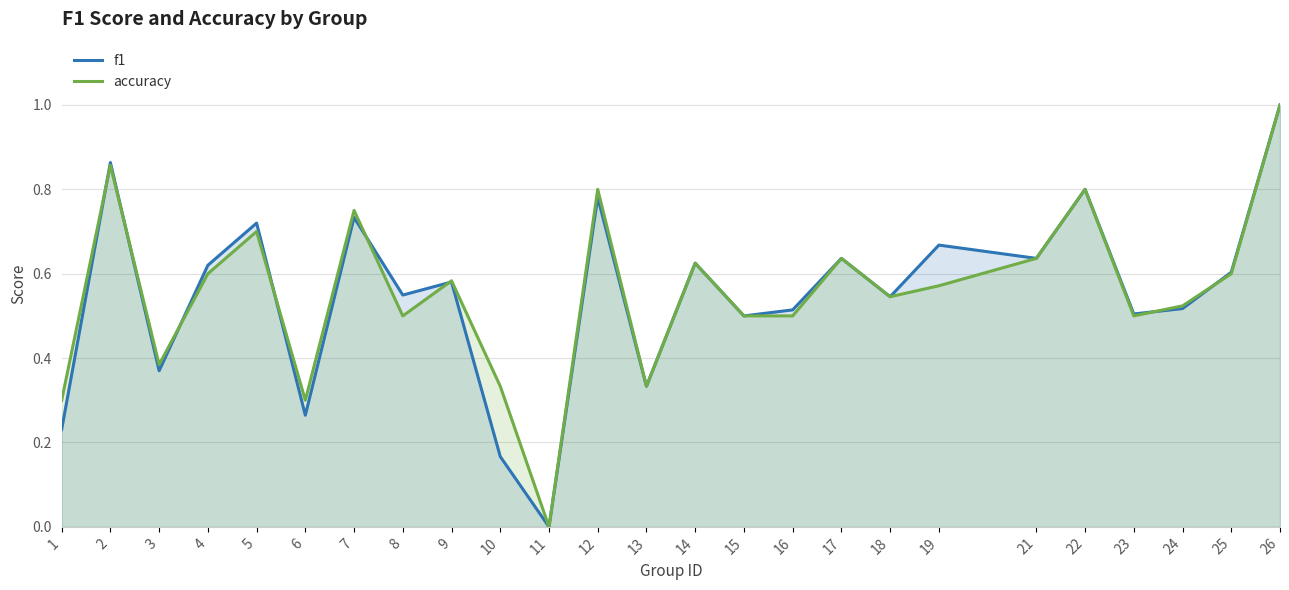

Does the chart display data point markers on the line(s)?

No